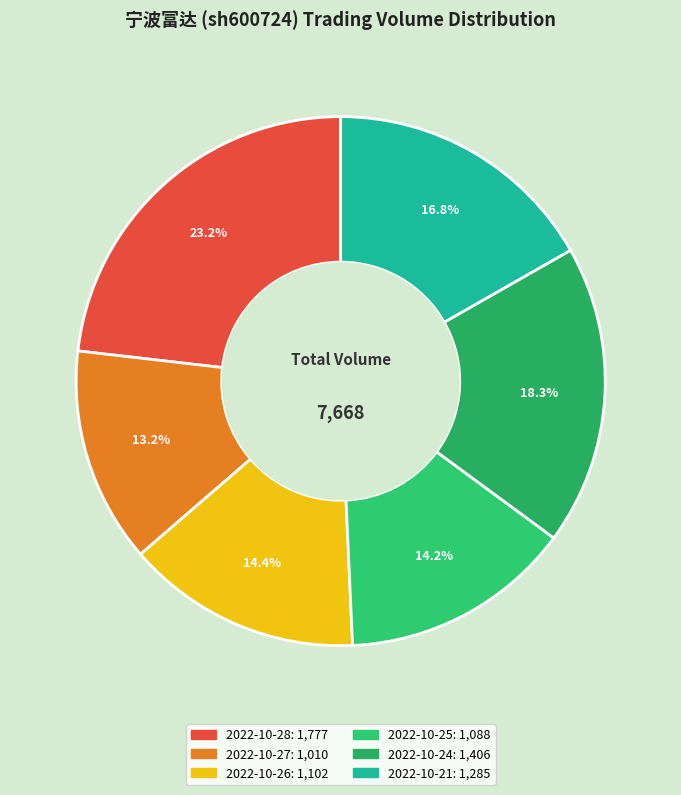

Approximately how many times larger is the value at 2022-10-28 compared to 2022-10-26?

1.6